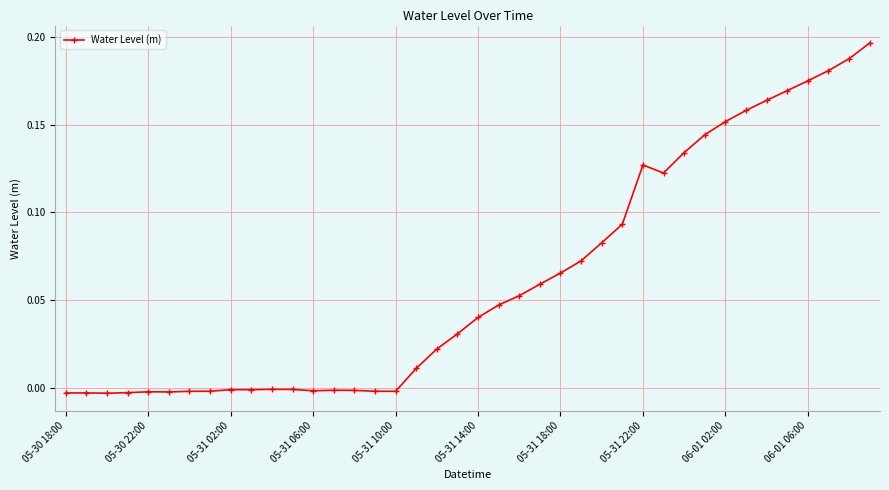

True or false: there are more than 1 points higher than both neighbors.

True